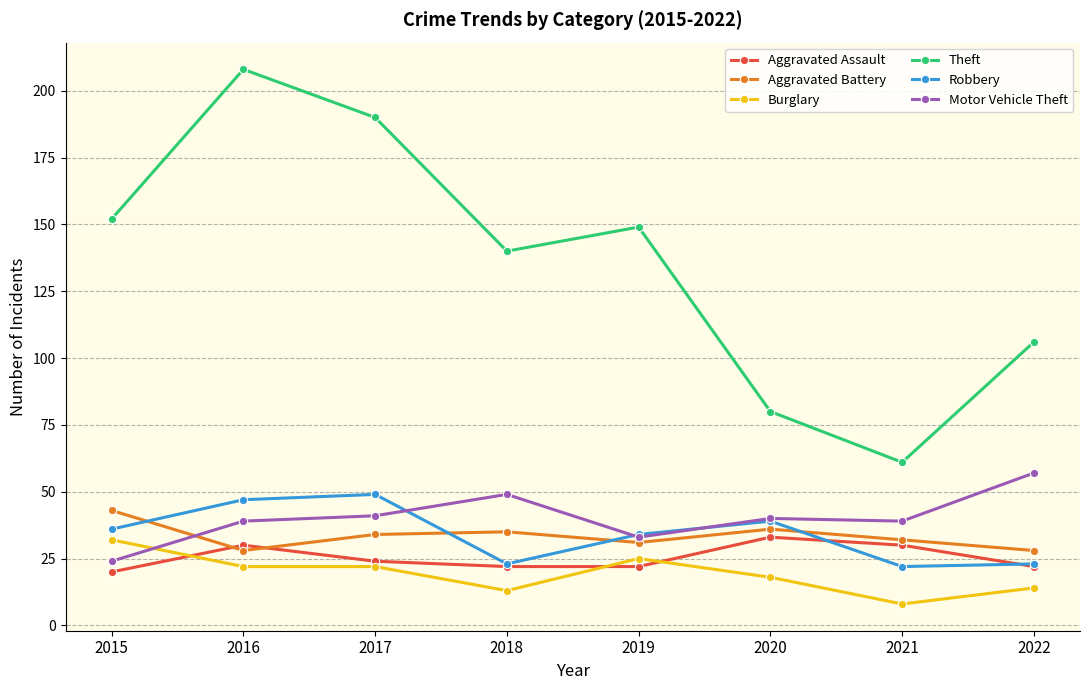

What is the smallest value displayed?

8